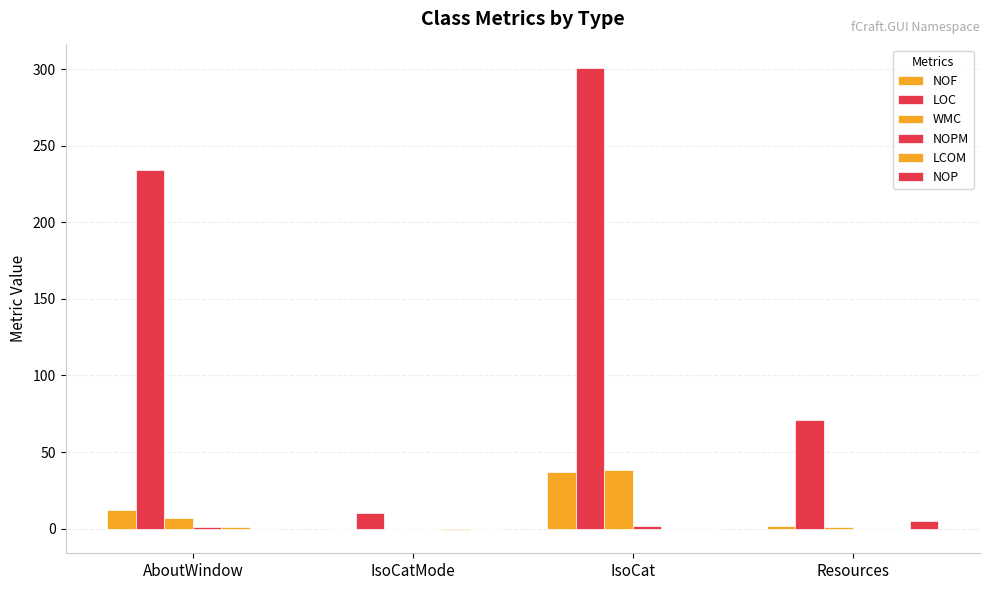

What is the difference between the second highest and second lowest values in the LOC series?

163.0